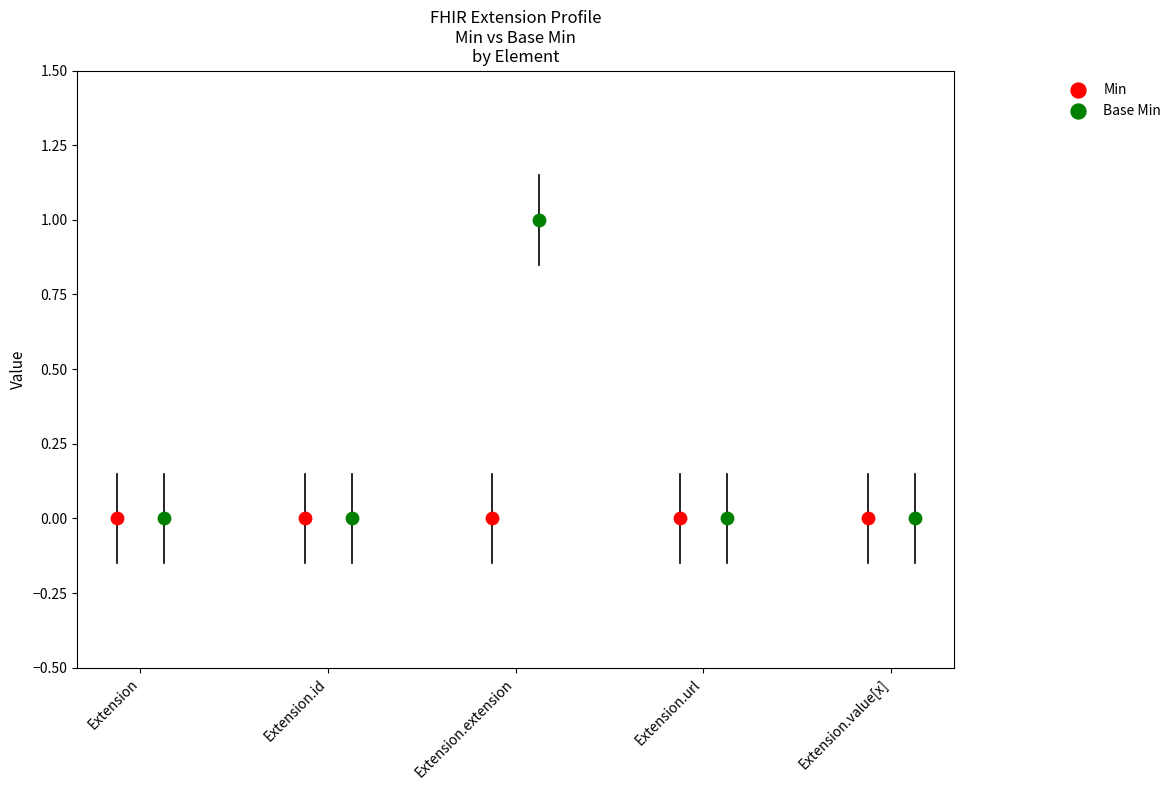

Which series has the largest Y range (max minus min)?

Base Min